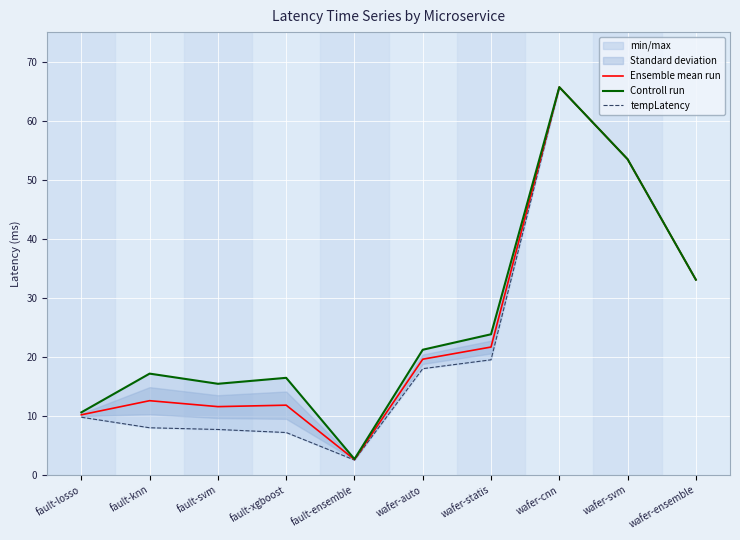

How many lines are shown in the chart?

3